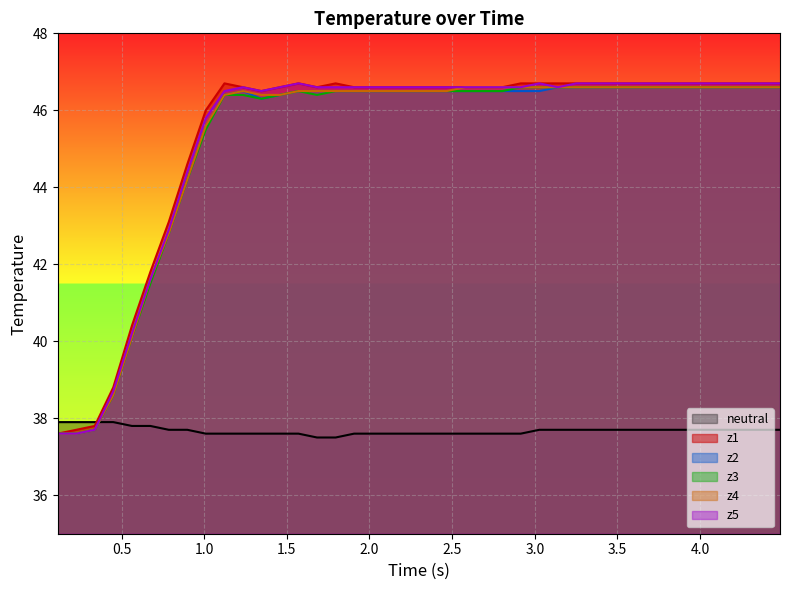

True or false: z3 and z5 cross at least once.

False